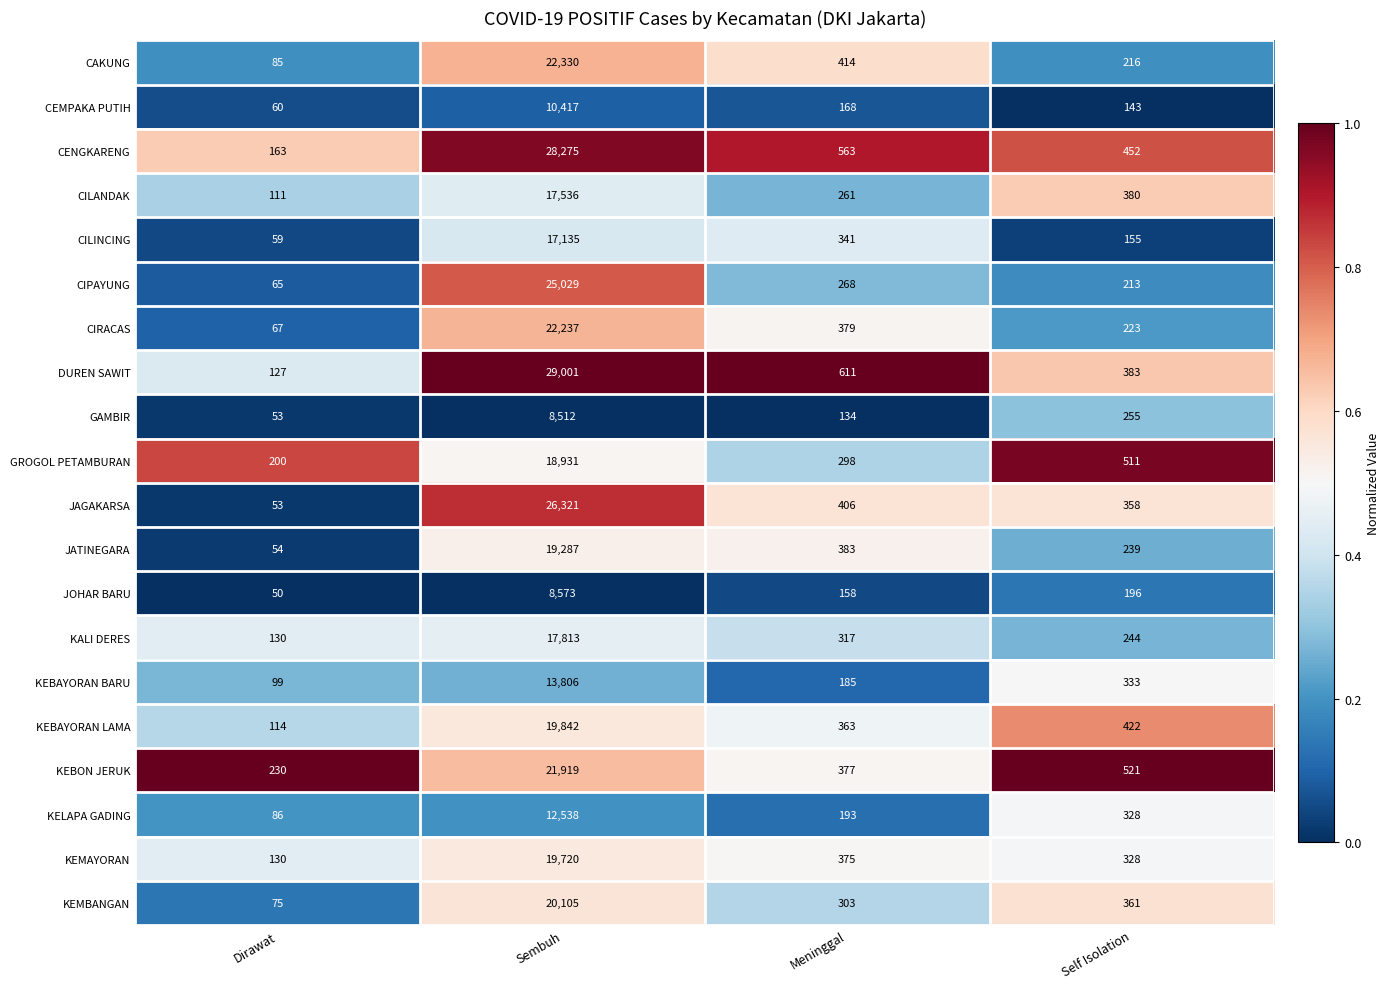

Where is KEBON JERUK nearest to the value 11074?

Self Isolation